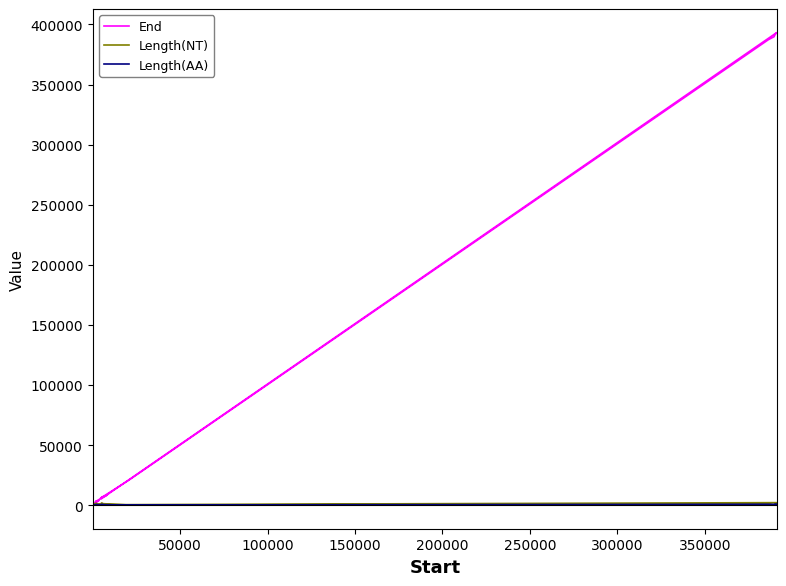

How many lines are shown in the chart?

3